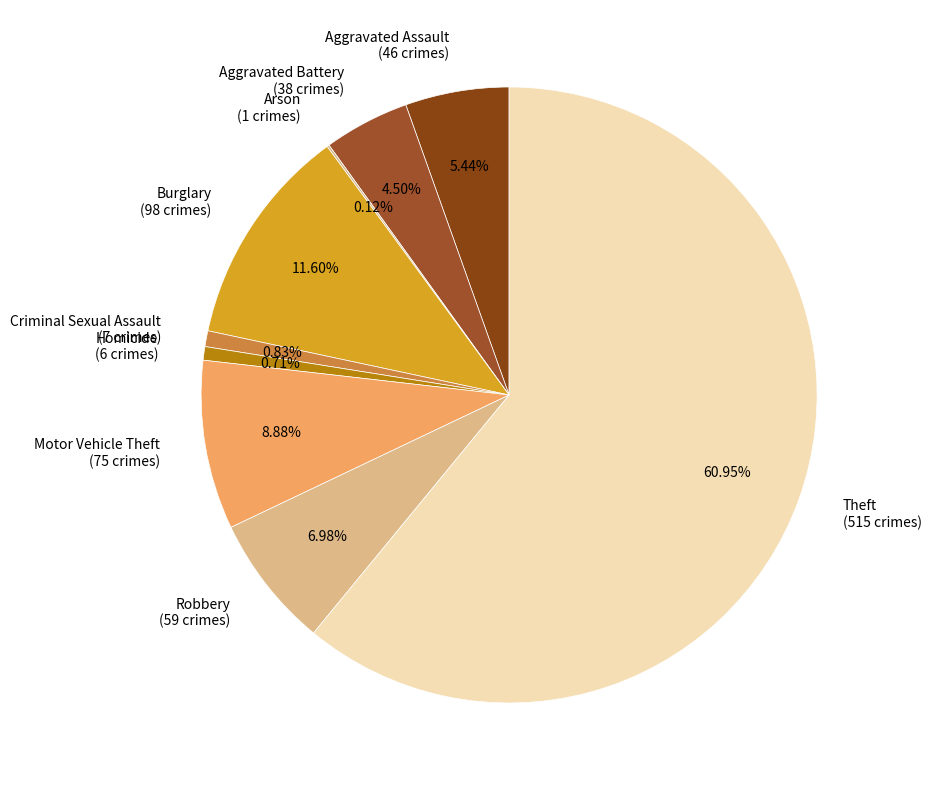

To the nearest percent, what portion does Burglary represent?

12%